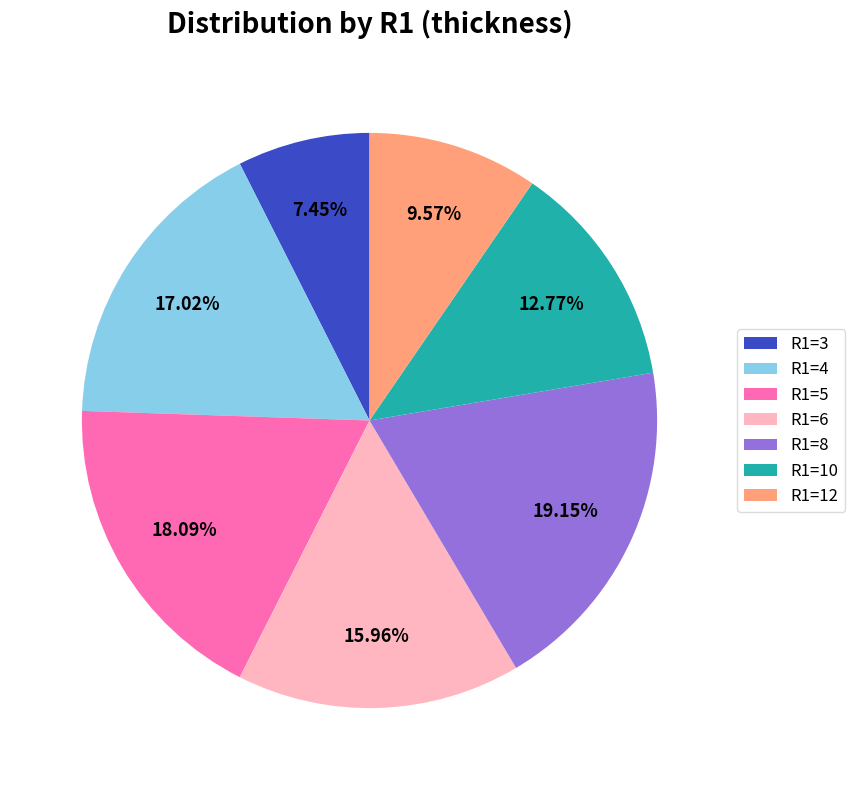

Rank the categories by value from highest to lowest.

R1=8, R1=5, R1=4, R1=6, R1=10, R1=12, R1=3